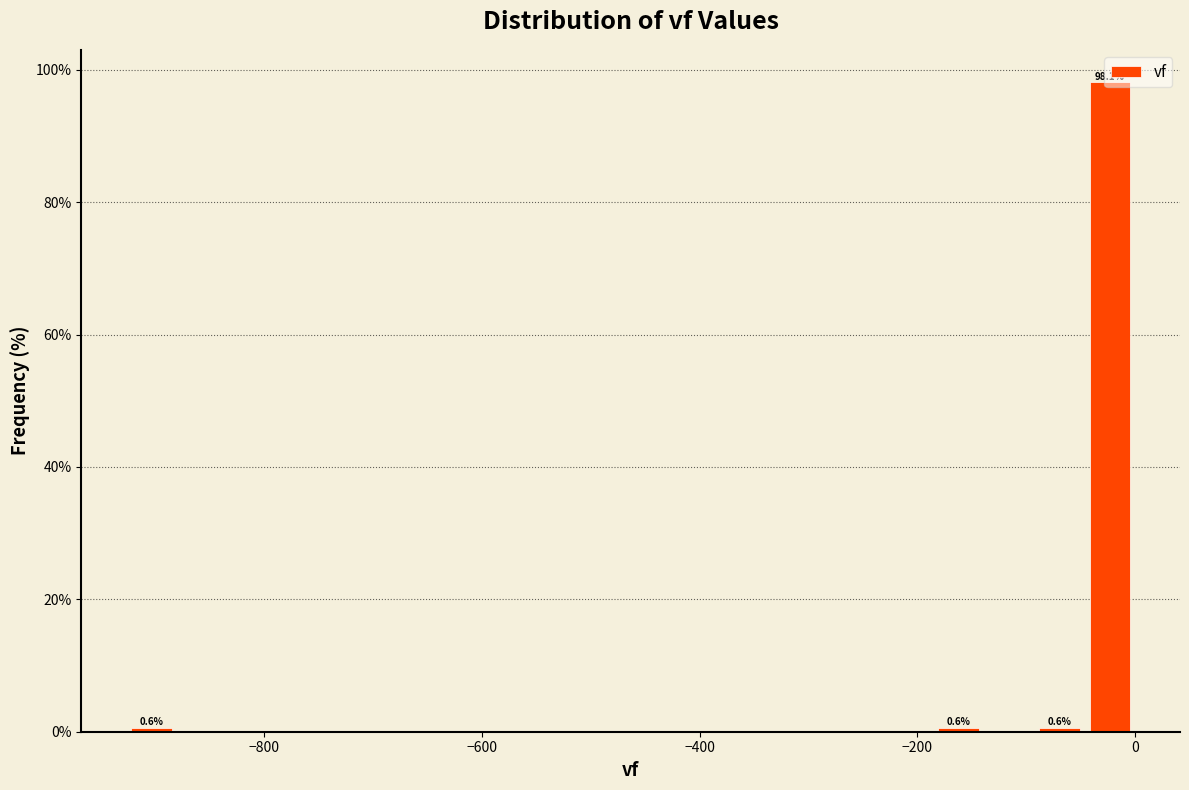

Around what value on the x-axis is the tallest bar? Give the approximate position of its centre, as read against the axis.

-20